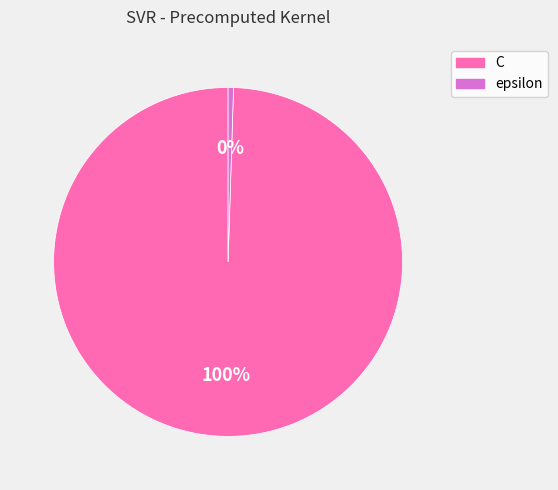

Which slice is the largest?

C